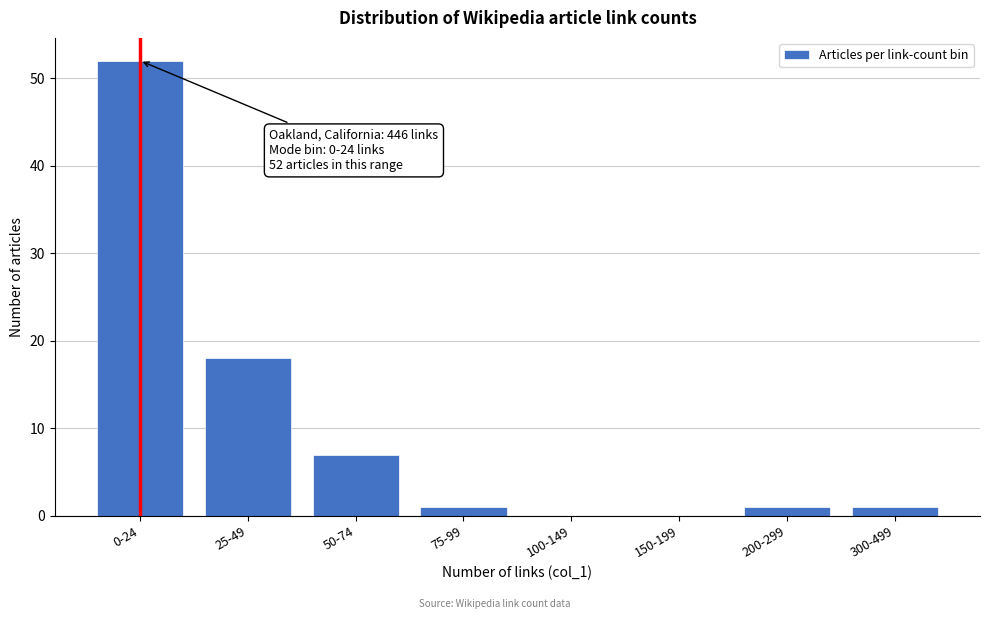

Reading left to right, extract all data points from this chart.

0-24=52	25-49=18	50-74=7	75-99=1	100-149=0	150-199=0	200-299=1	300-499=1